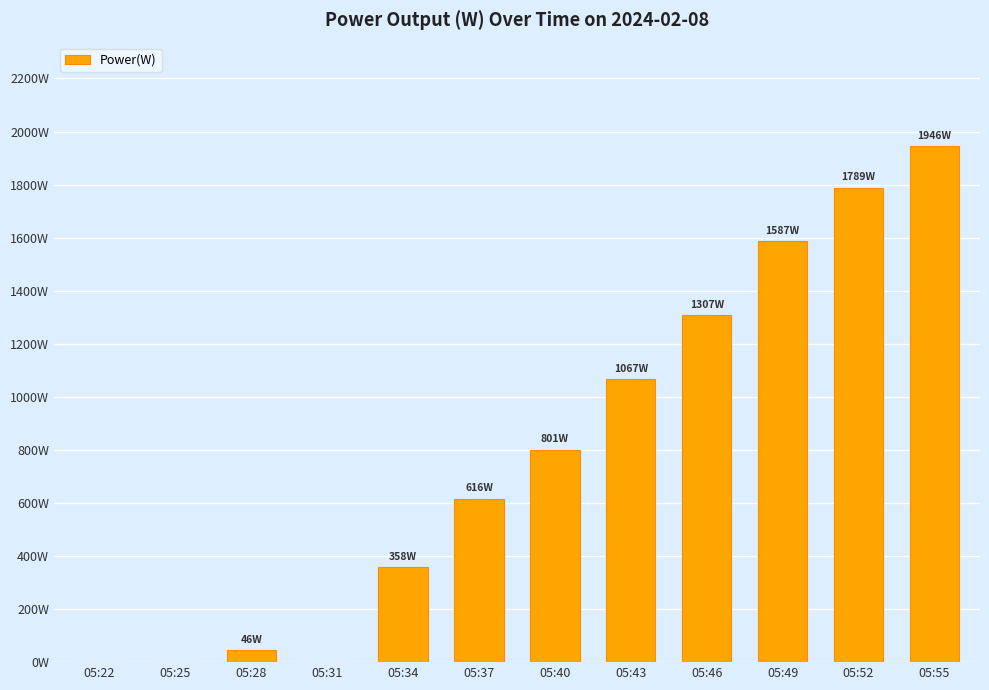

Are the bars horizontal?

No